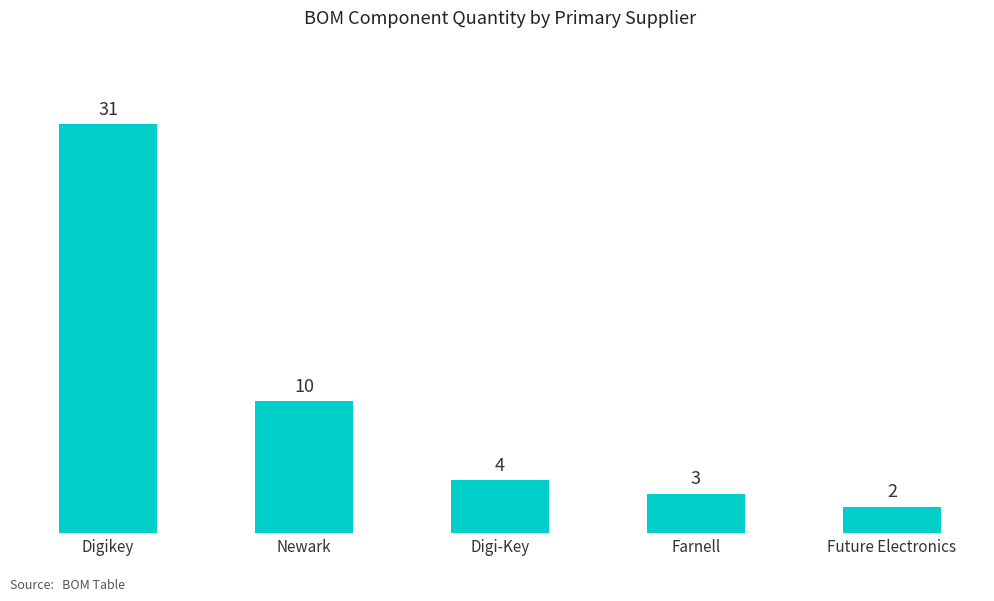

What is the greatest value displayed?

31